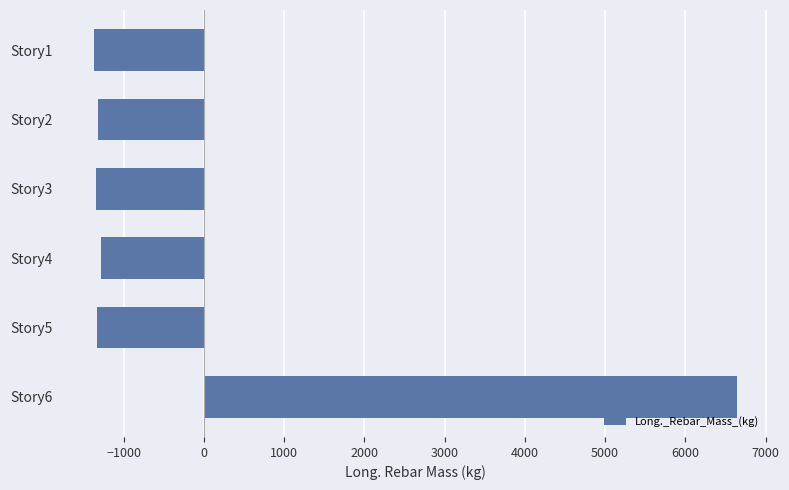

At which category does the chart reach its peak across all series?

Story6